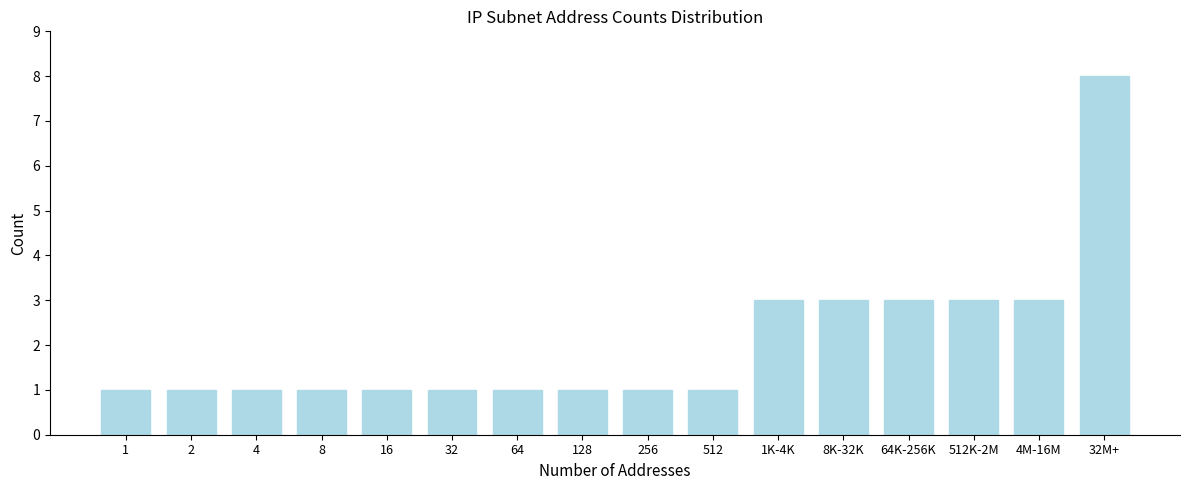

Reading left to right, transcribe all the data shown in this chart.

1	1	1	1	1	1	1	1	1	1	3	3	3	3	3	8